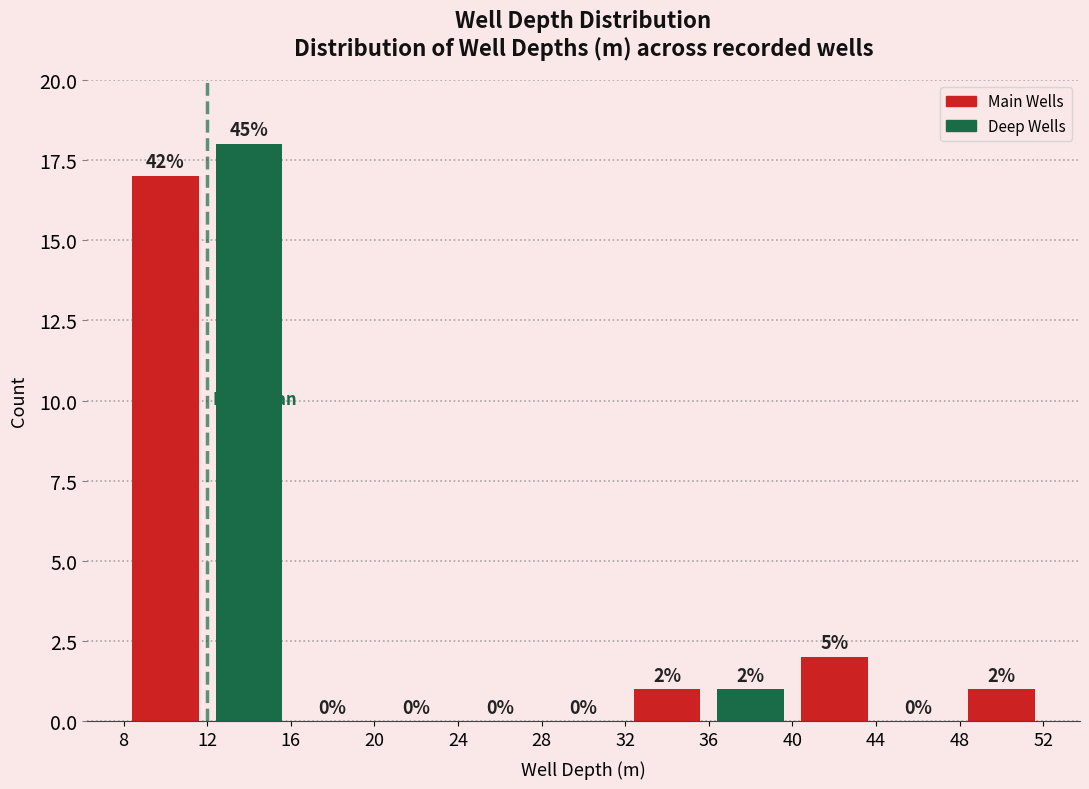

Over which range of the x-axis is the bar tallest?

12 to 16